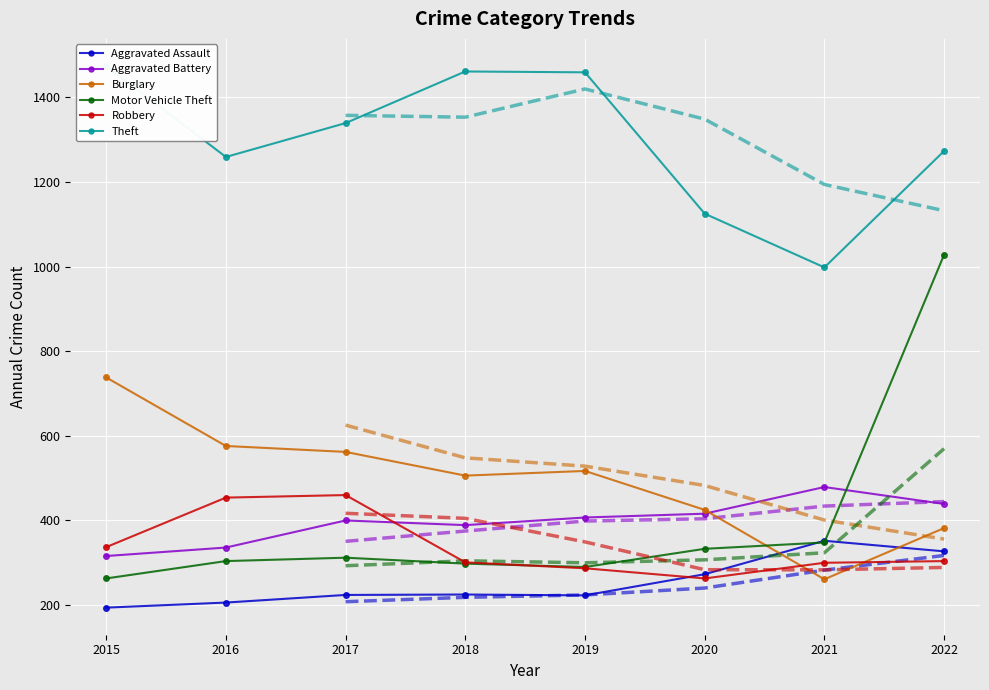

What is the approximate value of Motor Vehicle Theft at 2020, to the nearest 10?

330